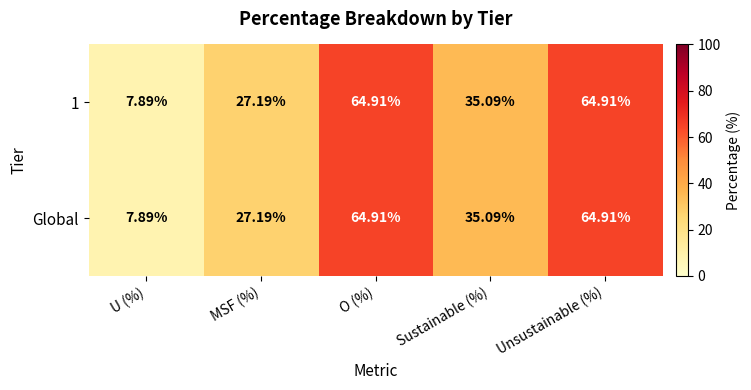

Which category has the lowest value in the 1 series?

U (%)